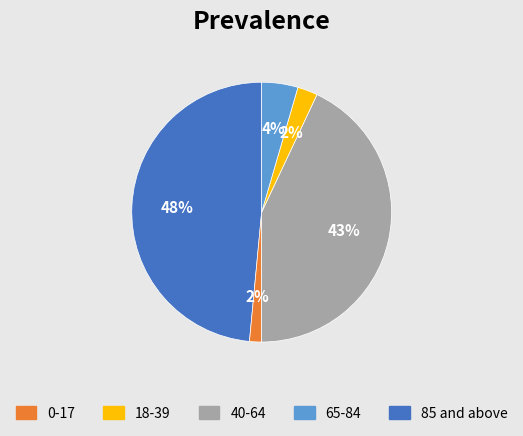

Is there any slice that represents more than half of the pie?

No